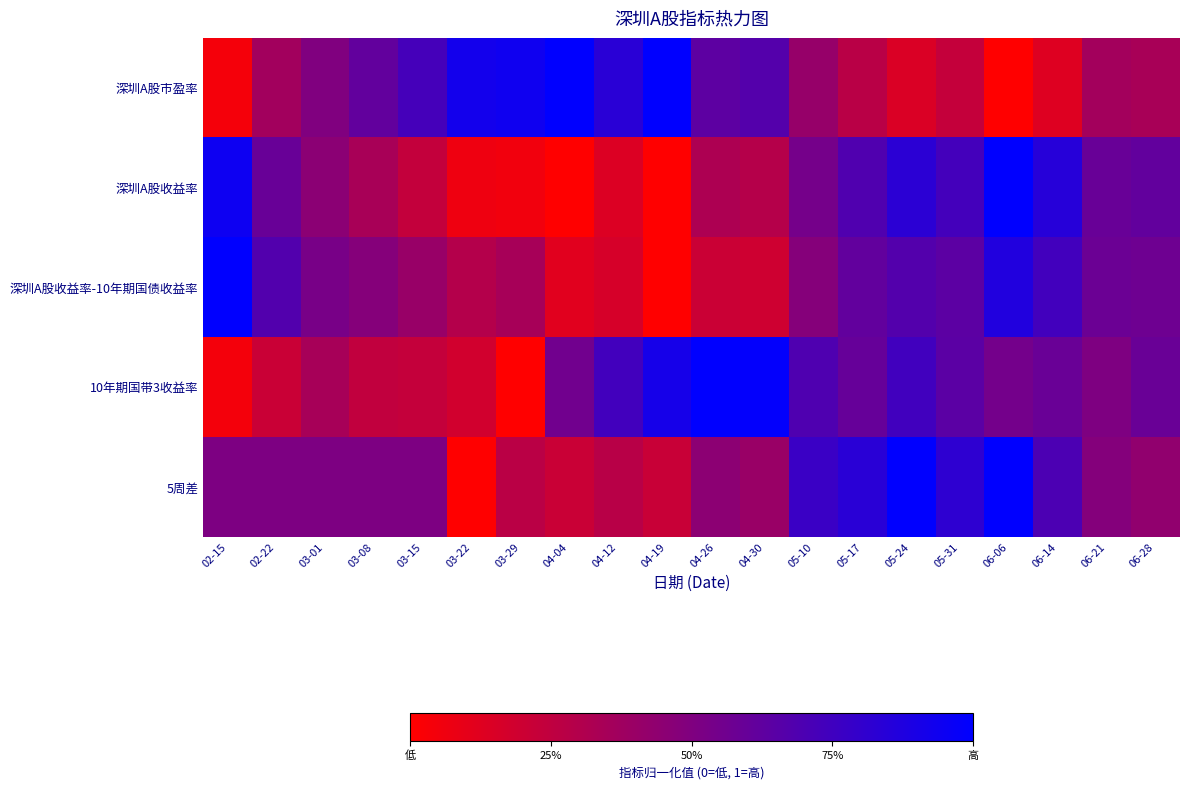

Reading left to right, extract all data points from this chart.

深圳A股市盈率: 02-15=0.0	02-22=0.4	03-01=0.5	03-08=0.6	03-15=0.7	03-22=0.9	03-29=0.9	04-04=1.0	04-12=0.8	04-19=1.0	04-26=0.6	04-30=0.7	05-10=0.4	05-17=0.3	05-24=0.1	05-31=0.2	06-06=0.0	06-14=0.1	06-21=0.4	06-28=0.3
深圳A股收益率: 02-15=0.9	02-22=0.6	03-01=0.5	03-08=0.3	03-15=0.2	03-22=0.1	03-29=0.1	04-04=0.0	04-12=0.1	04-19=0.0	04-26=0.3	04-30=0.3	05-10=0.5	05-17=0.7	05-24=0.8	05-31=0.7	06-06=1.0	06-14=0.8	06-21=0.6	06-28=0.6
深圳A股收益率-10年期国债收益率: 02-15=1.0	02-22=0.7	03-01=0.5	03-08=0.5	03-15=0.4	03-22=0.3	03-29=0.3	04-04=0.1	04-12=0.2	04-19=0.0	04-26=0.2	04-30=0.2	05-10=0.5	05-17=0.6	05-24=0.7	05-31=0.6	06-06=0.9	06-14=0.7	06-21=0.6	06-28=0.6
10年期国带3收益率: 02-15=0.0	02-22=0.2	03-01=0.3	03-08=0.2	03-15=0.2	03-22=0.2	03-29=0.0	04-04=0.6	04-12=0.7	04-19=0.9	04-26=1.0	04-30=1.0	05-10=0.7	05-17=0.6	05-24=0.7	05-31=0.6	06-06=0.5	06-14=0.6	06-21=0.5	06-28=0.6
5周差: 02-15=0.5	02-22=0.5	03-01=0.5	03-08=0.5	03-15=0.5	03-22=0.0	03-29=0.3	04-04=0.2	04-12=0.3	04-19=0.2	04-26=0.5	04-30=0.4	05-10=0.8	05-17=0.8	05-24=1.0	05-31=0.8	06-06=1.0	06-14=0.7	06-21=0.5	06-28=0.4